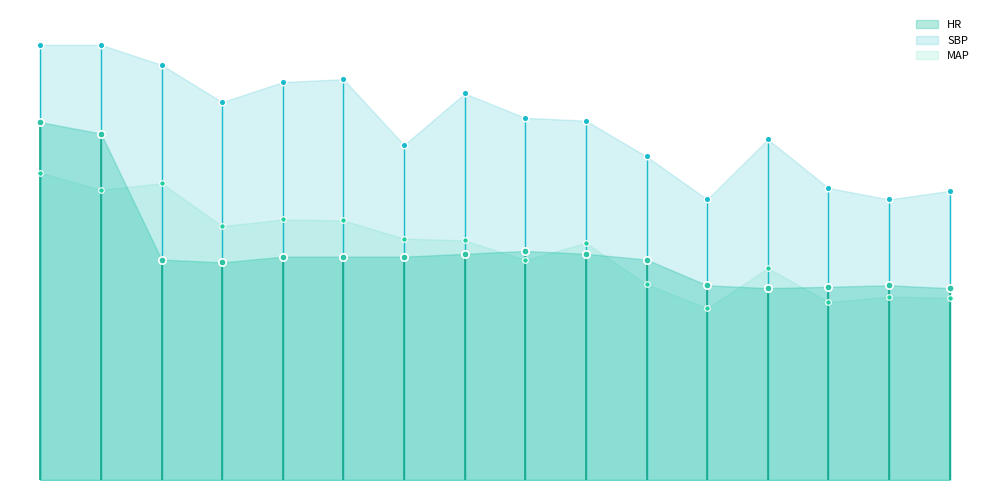

What is the total value across all series at 10?

283.3